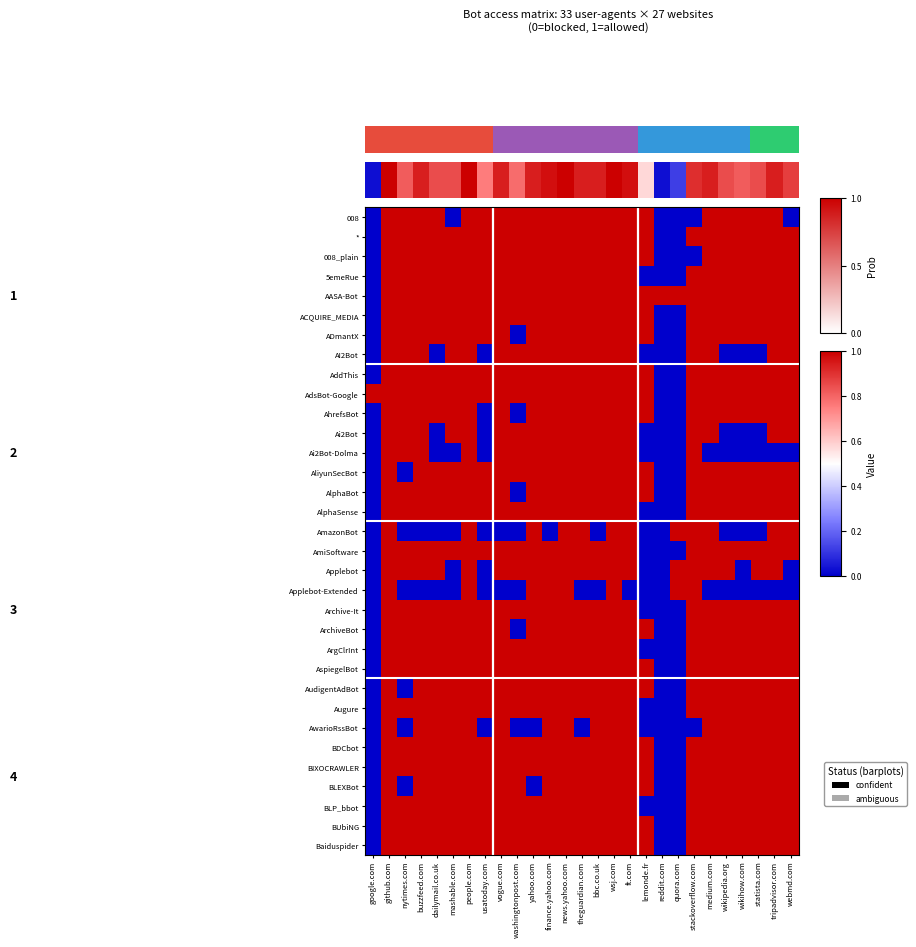

What is the difference between the maximum and second lowest values in the ADmantX series?

1